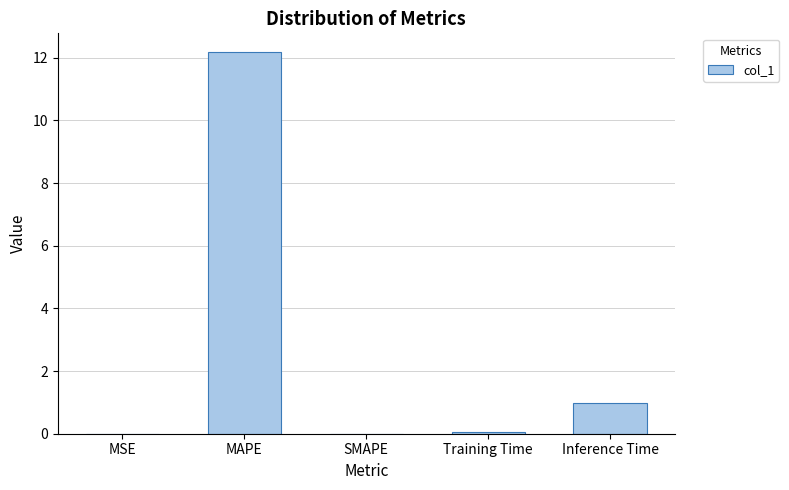

Are the bars horizontal?

No